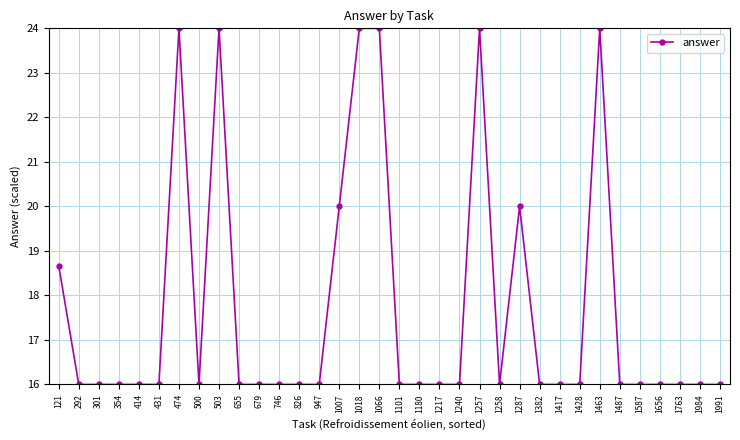

What is the maximum value shown in the chart?

24.0